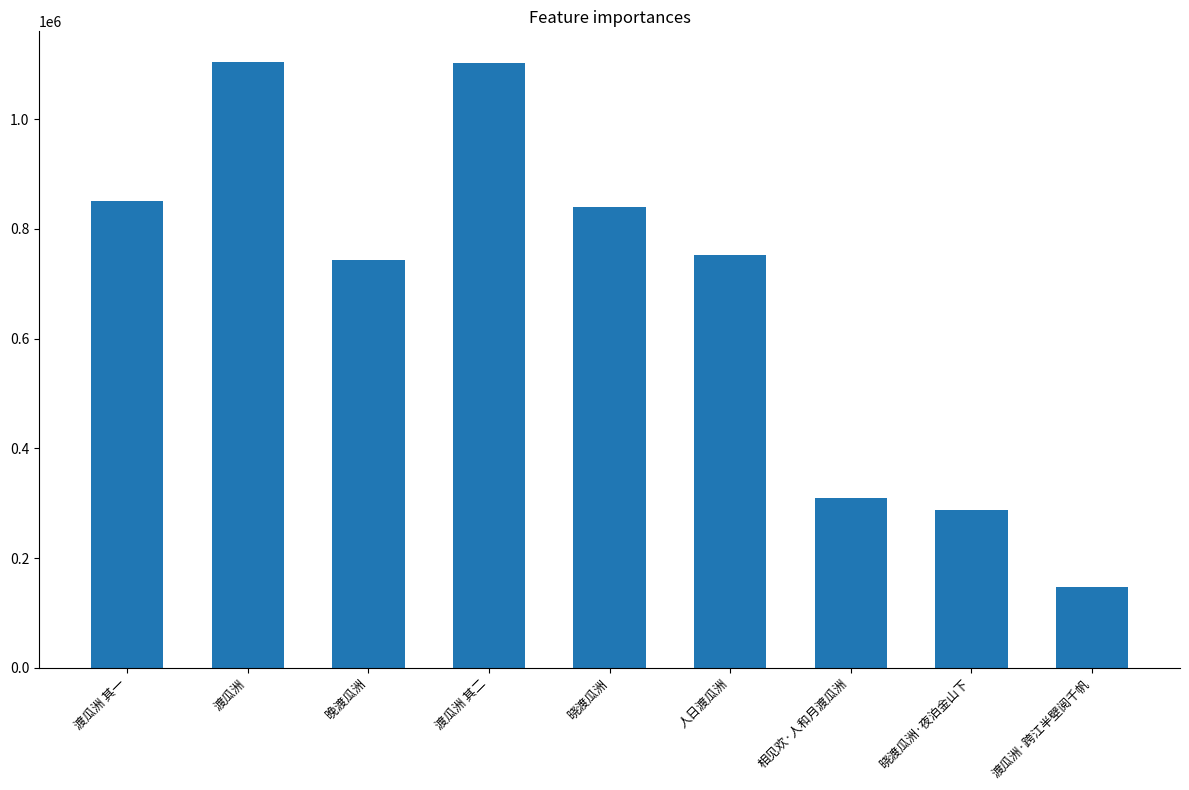

What position from the left is 晓渡瓜洲·夜泊金山下?

8